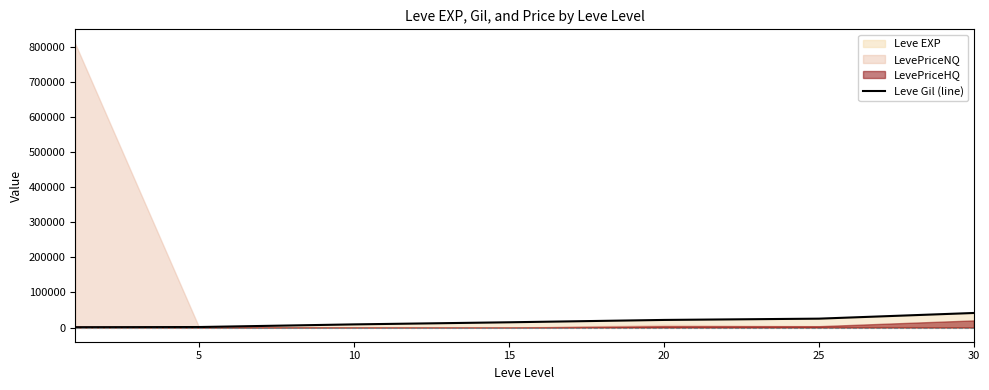

What is the highest value of the Leve Gil (line) series?

41410